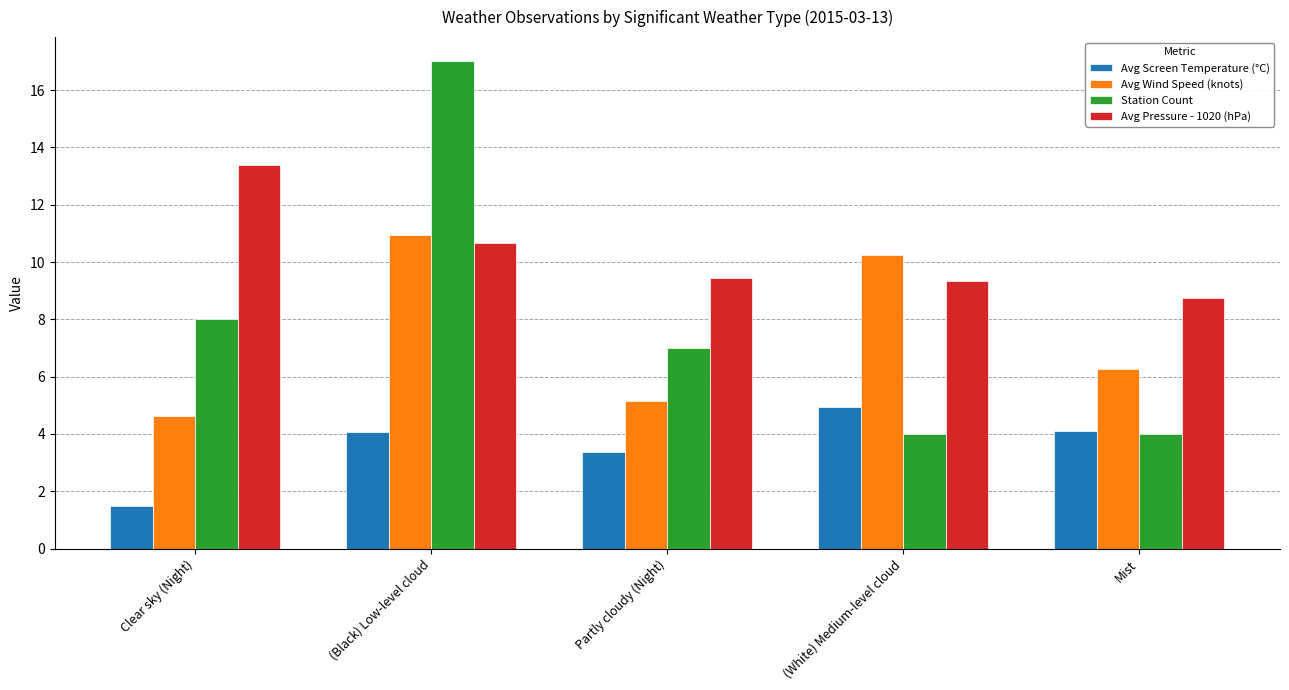

At Partly cloudy (Night), list the series in order from largest to smallest.

Avg Pressure - 1020 (hPa), Station Count, Avg Wind Speed (knots), Avg Screen Temperature (°C)